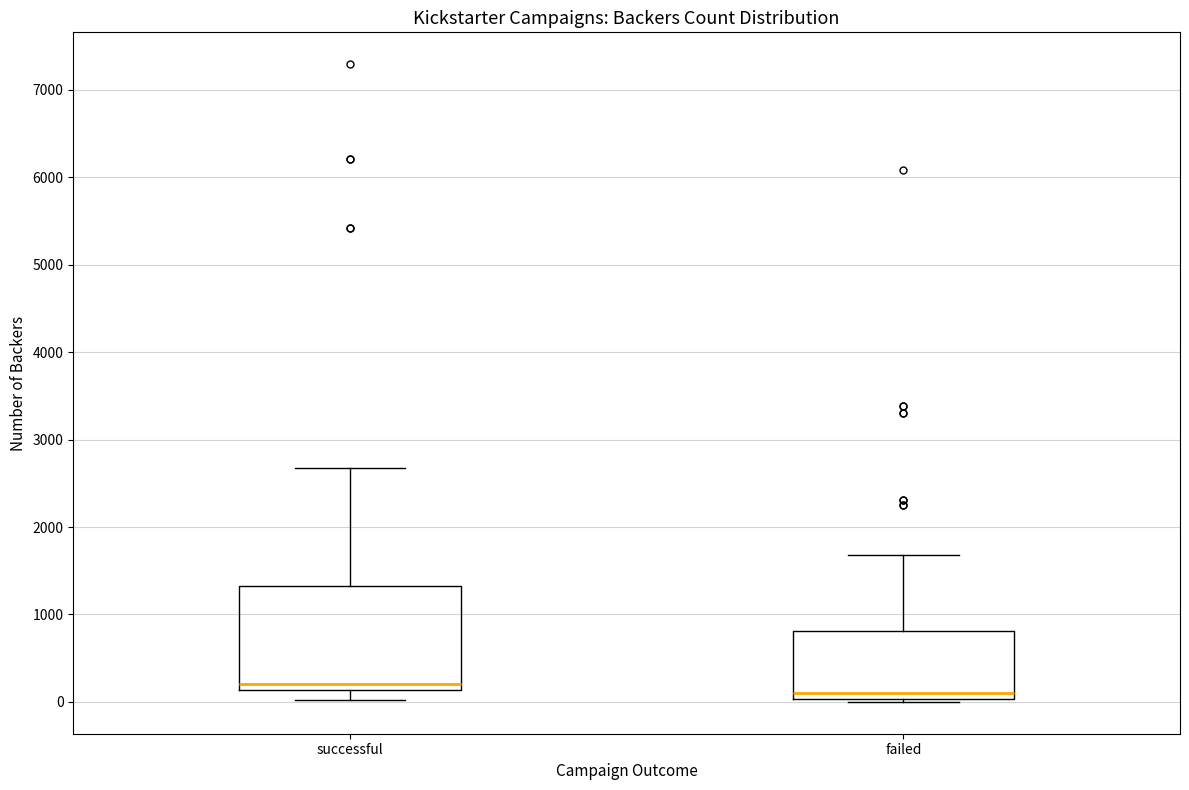

Where does the upper whisker of the box for successful end on the y-axis? The values are not printed on the chart, so give them approximately, as read against the axis.

2700